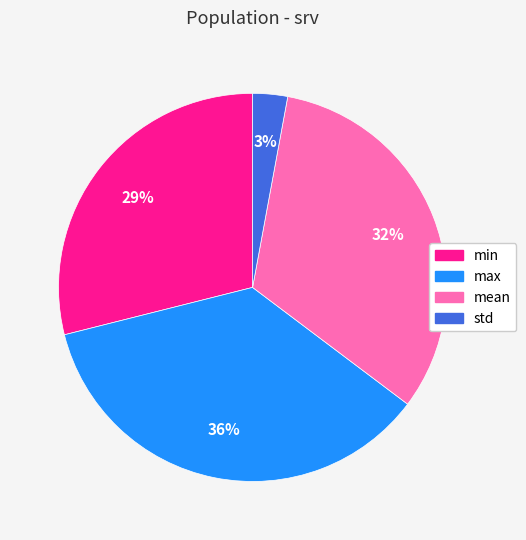

Which slice is the smallest?

std